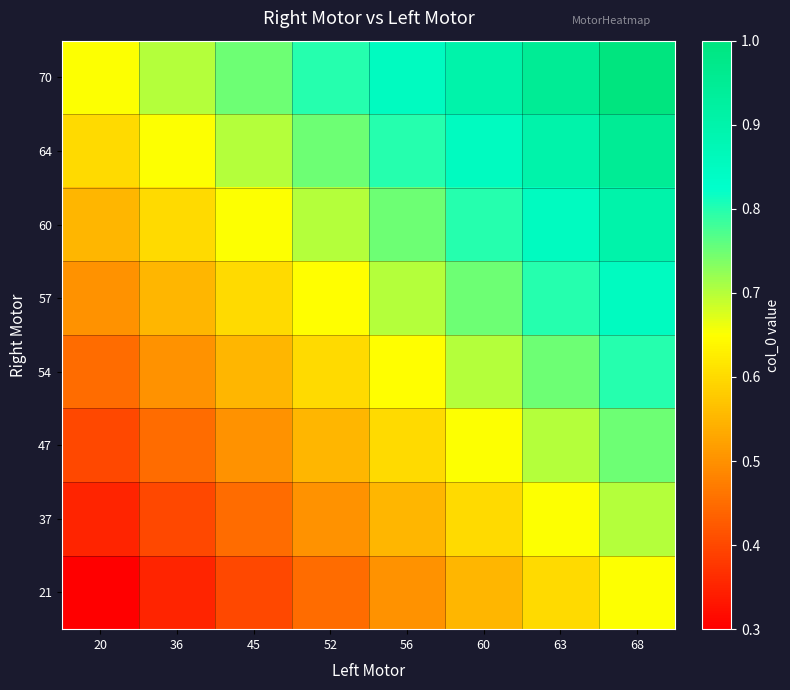

List the series in order of their peak value, highest first.

70, 64, 60, 57, 54, 47, 37, 21